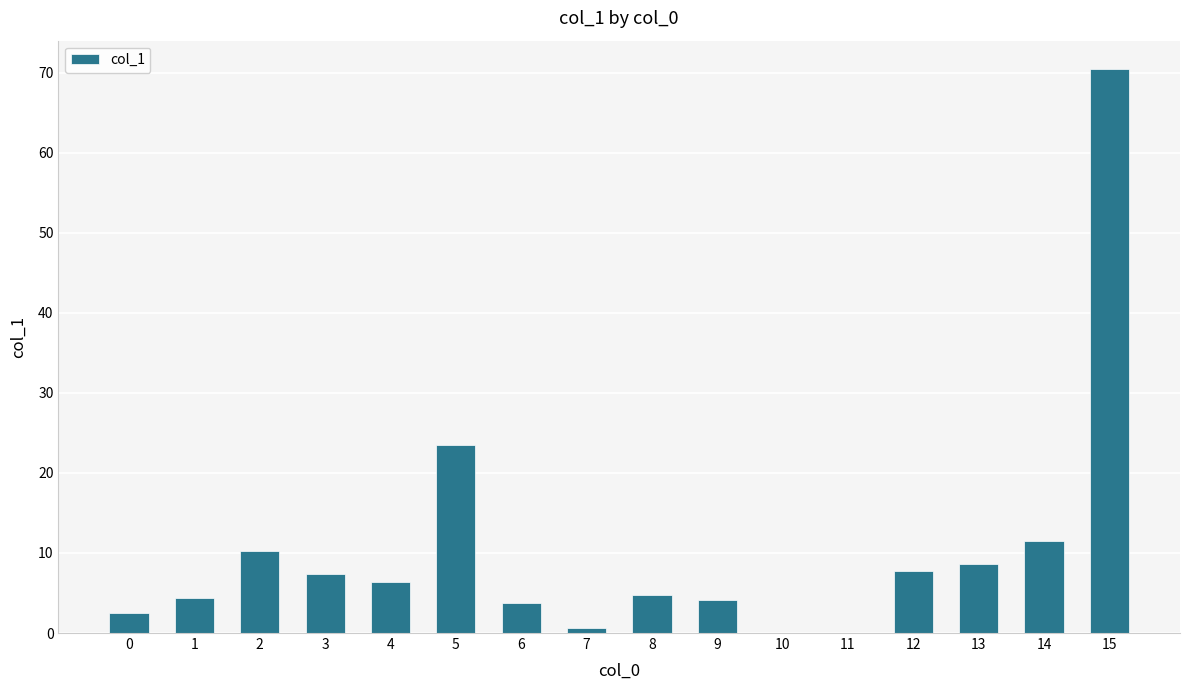

What is the change in value from 6 to 8?

+0.9